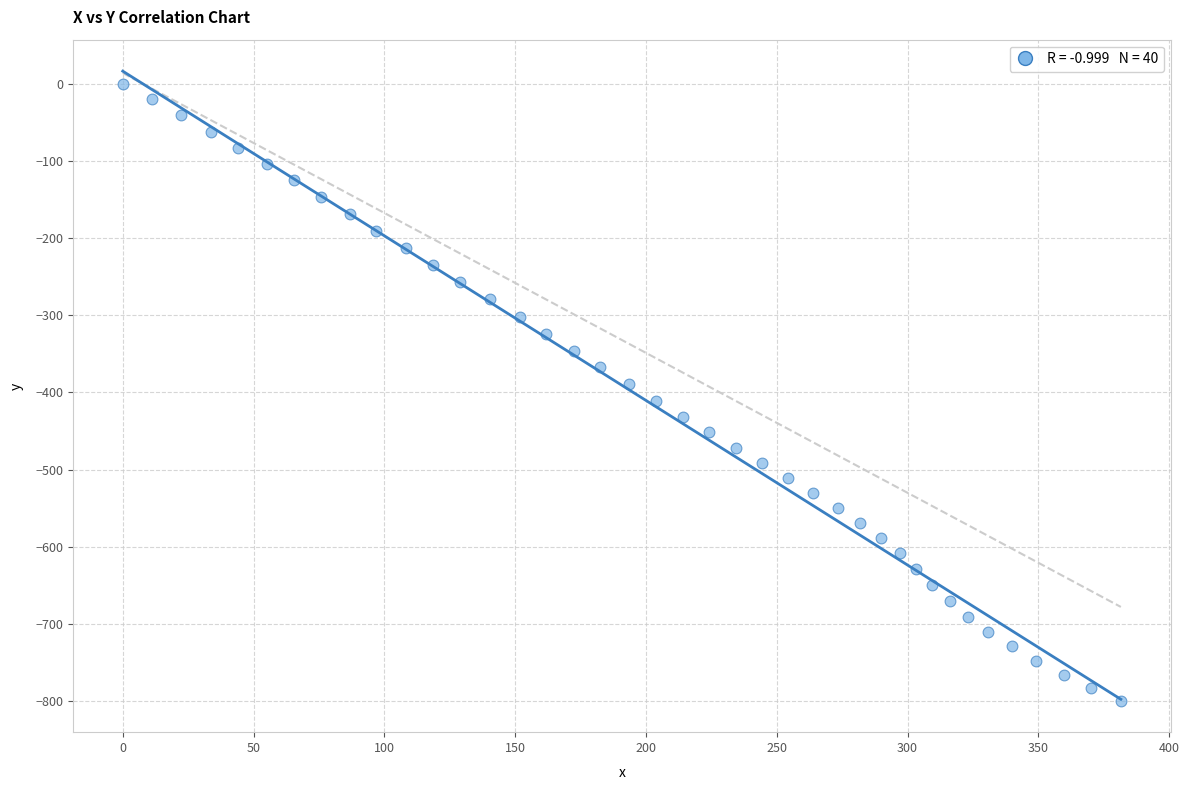

What is the range of X values (max minus min)?

381.5